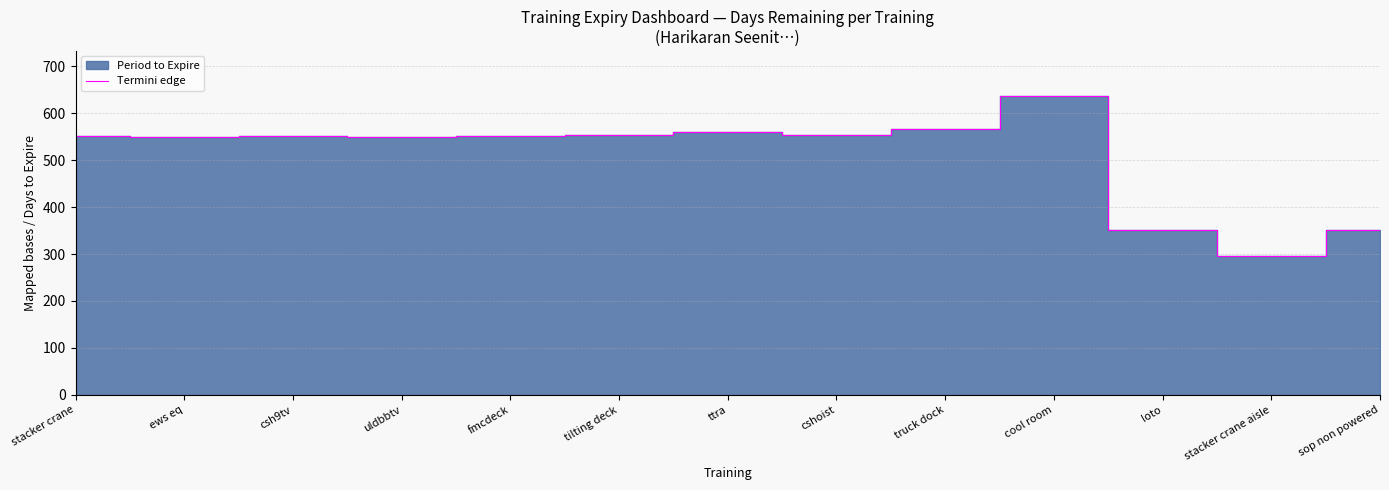

Between uldbbtv and cool room, which is larger?

cool room